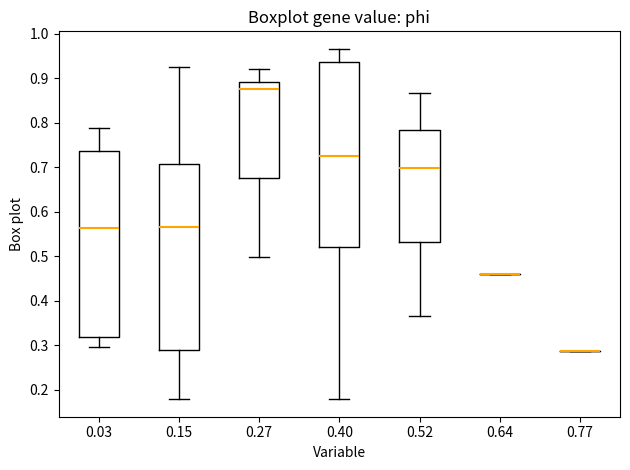

Where does the lower whisker of the box at x = 0.27 end on the y-axis? The values are not printed on the chart, so give them approximately, as read against the axis.

0.50